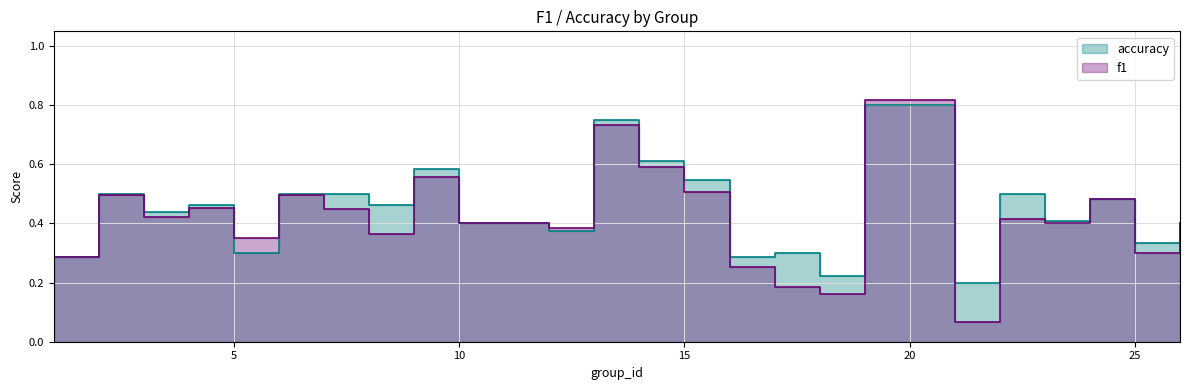

At 4, list the series in order from largest to smallest.

accuracy, f1